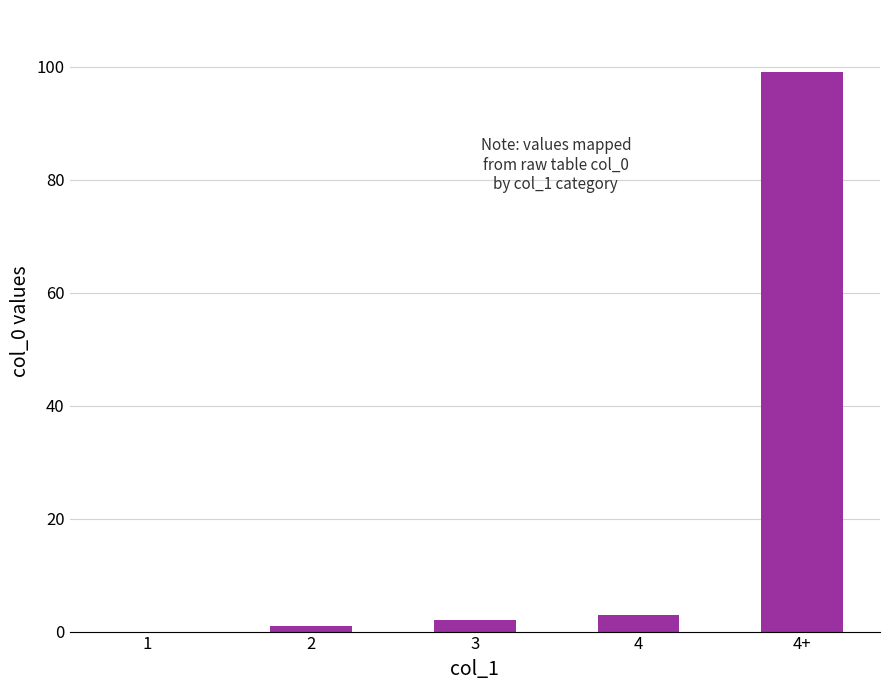

What is the average value?

21